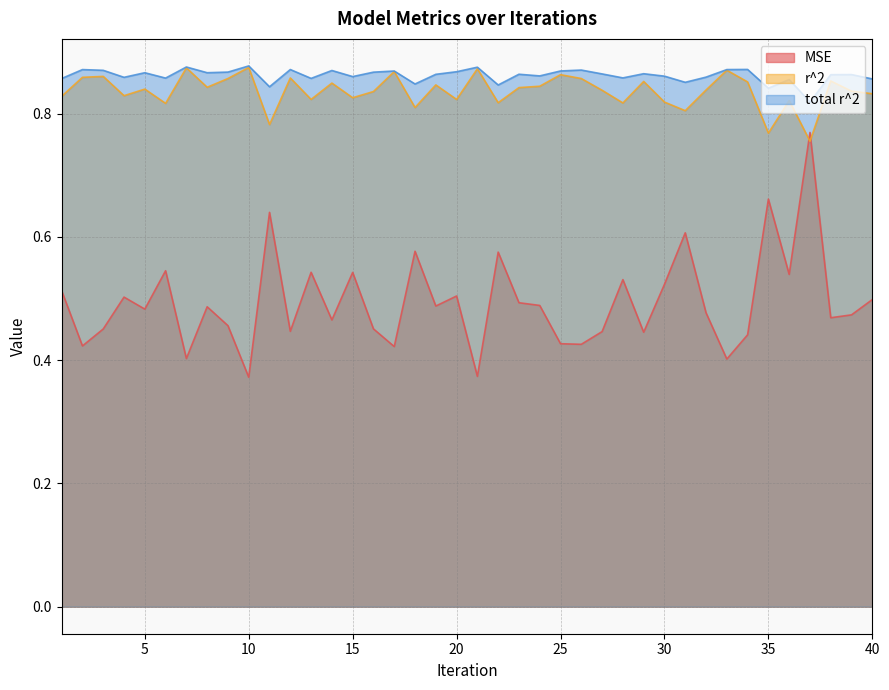

What is the lowest value of the MSE series?

0.4